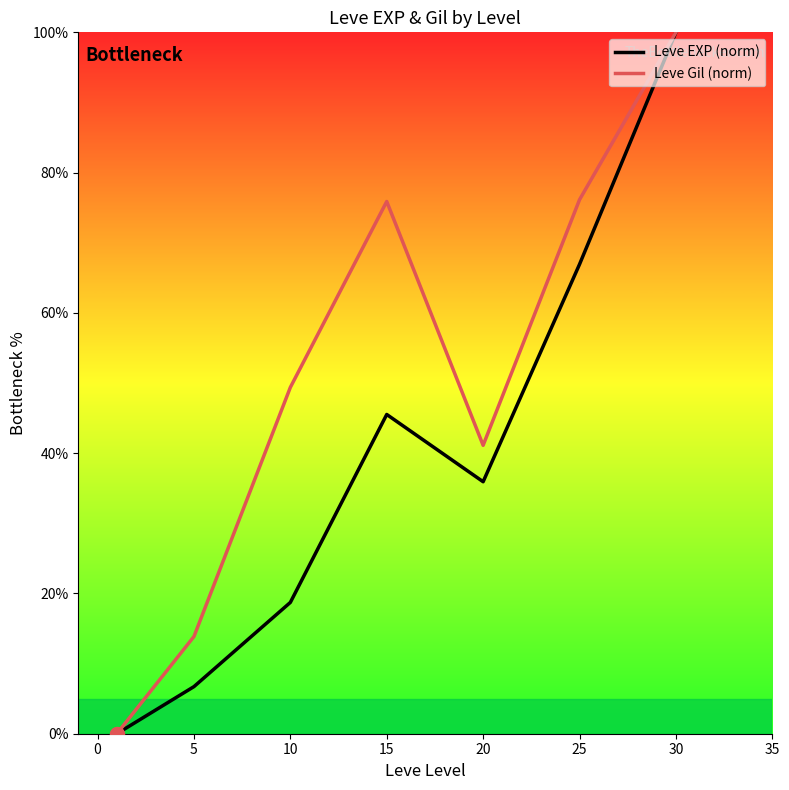

Which series has the largest total across all categories?

Leve Gil (norm)